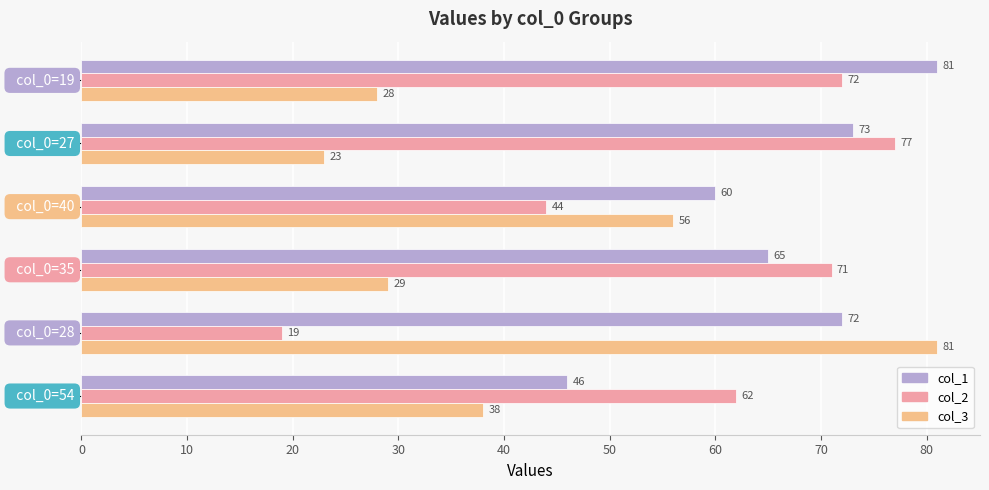

At how many categories does at least one series exceed 39?

6